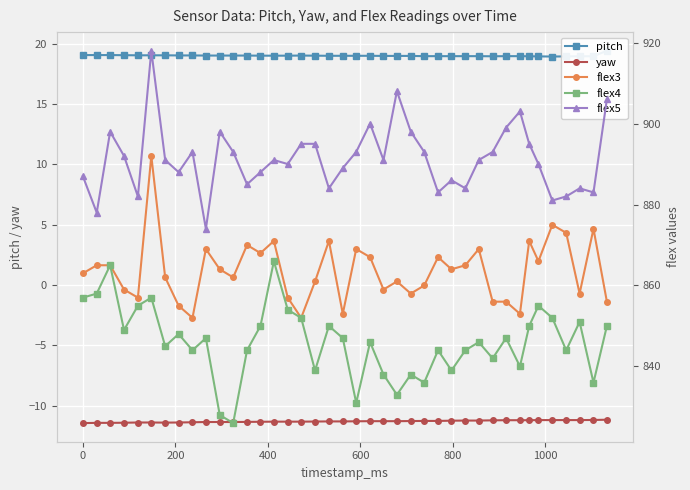

What is the highest value of the yaw series?

-11.2